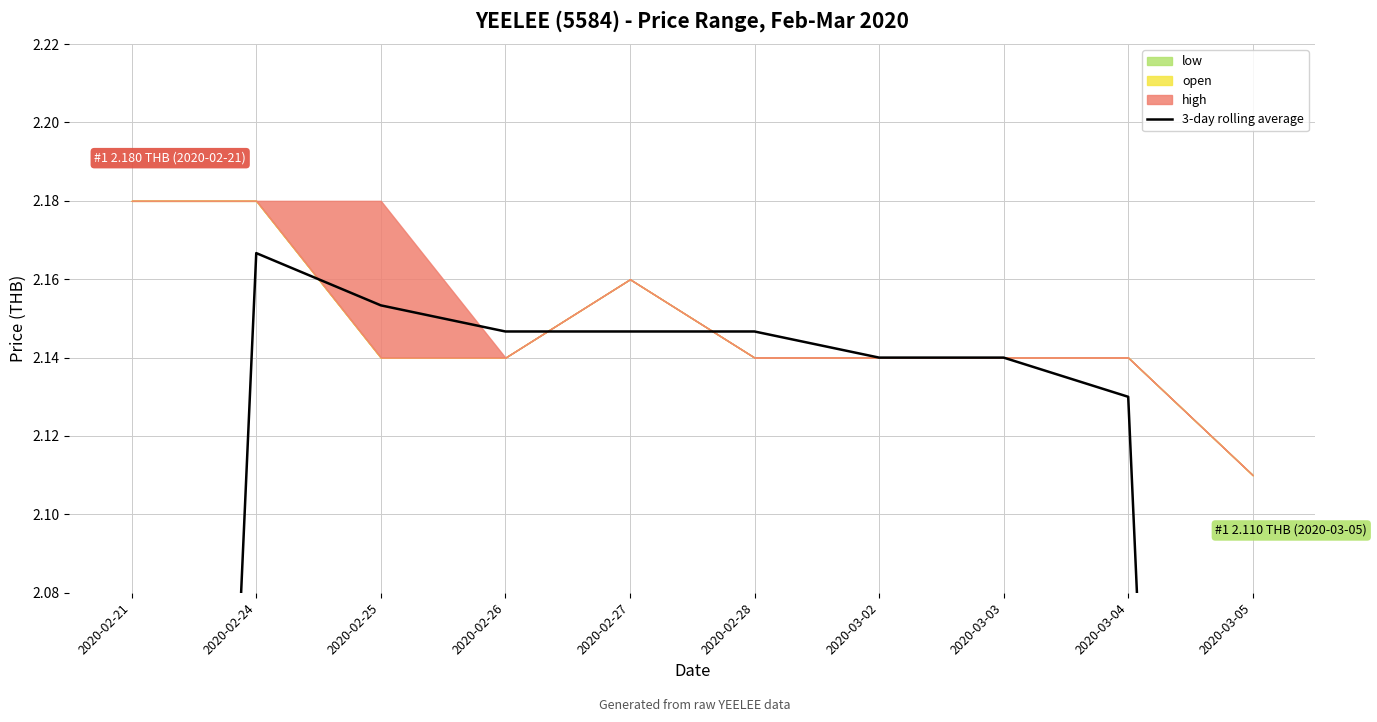

How many data points are less than 2?

2